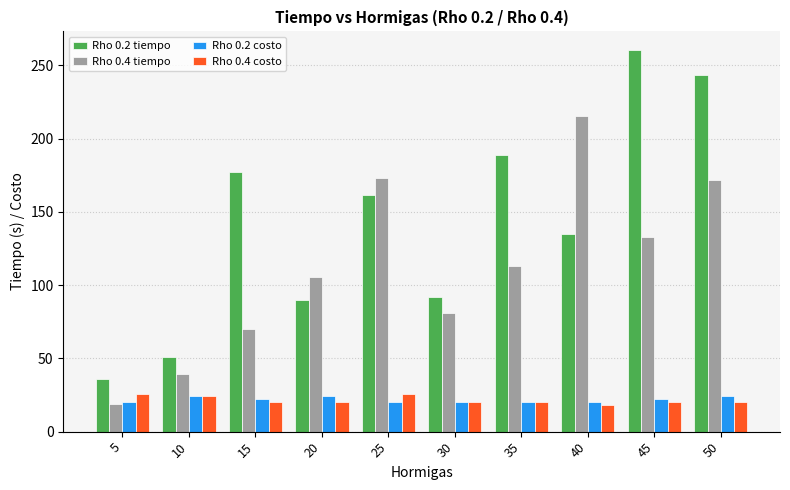

What are all the series names shown in the legend?

Rho 0.2 tiempo, Rho 0.4 tiempo, Rho 0.2 costo, Rho 0.4 costo